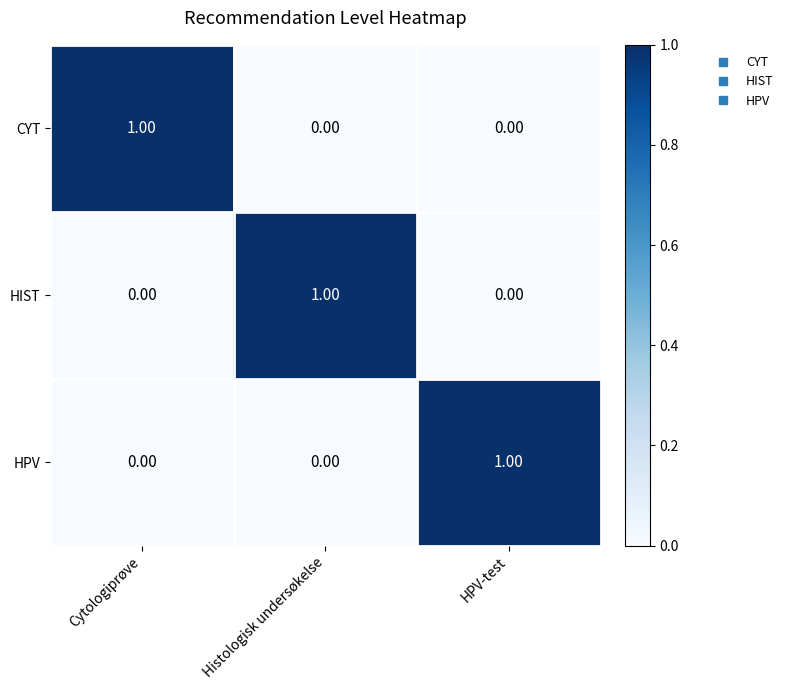

Is the value of HIST at Histologisk undersøkelse greater than the value of CYT at HPV-test?

Yes